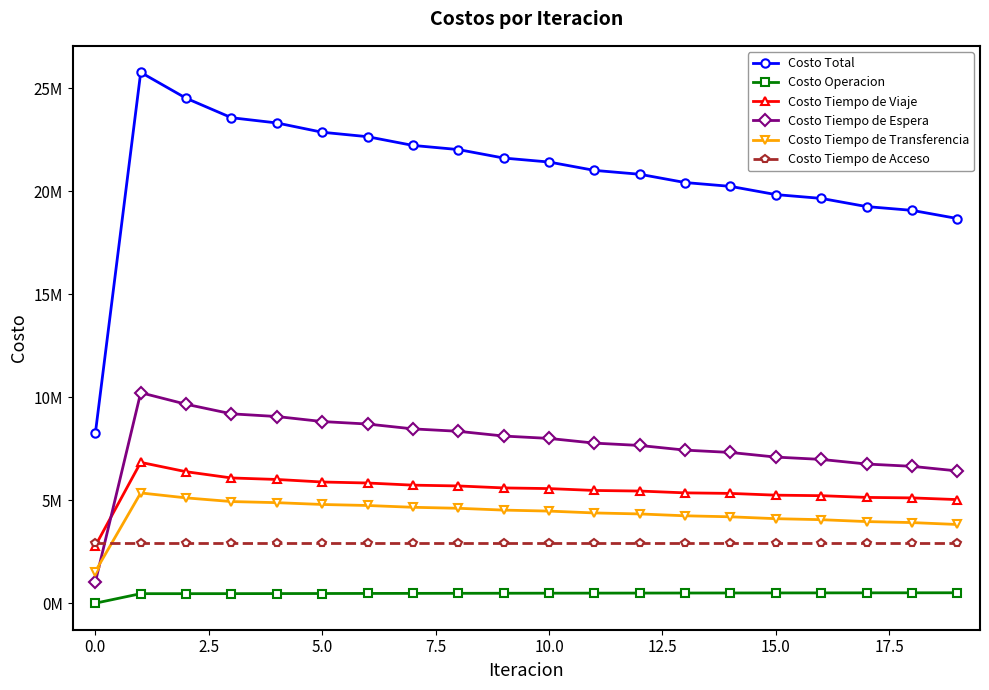

Is this an area chart (filled region under the line)?

No